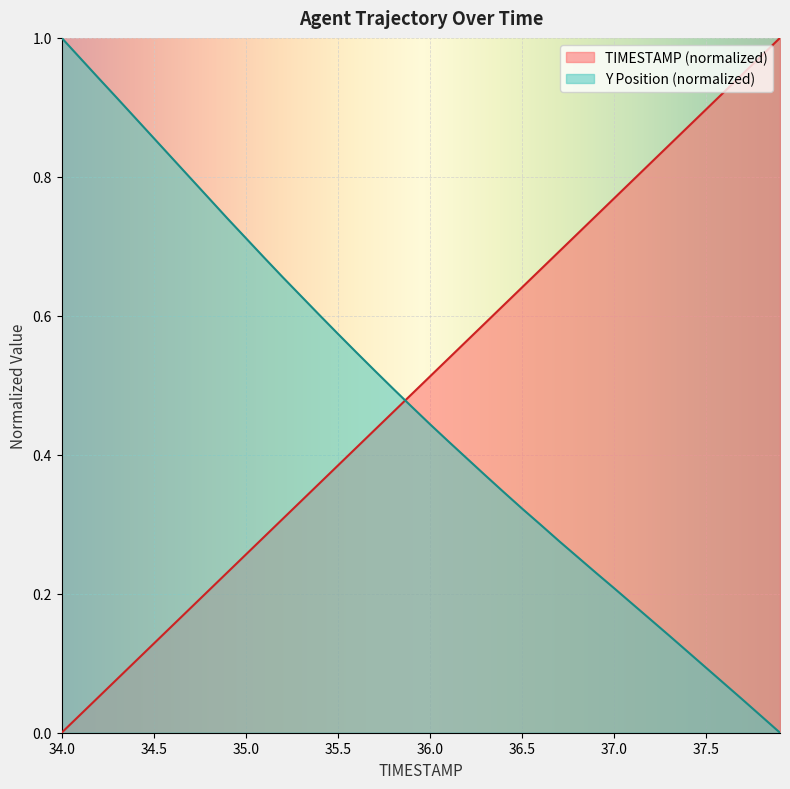

Which series ends up on top after the final intersection of TIMESTAMP and Y?

TIMESTAMP